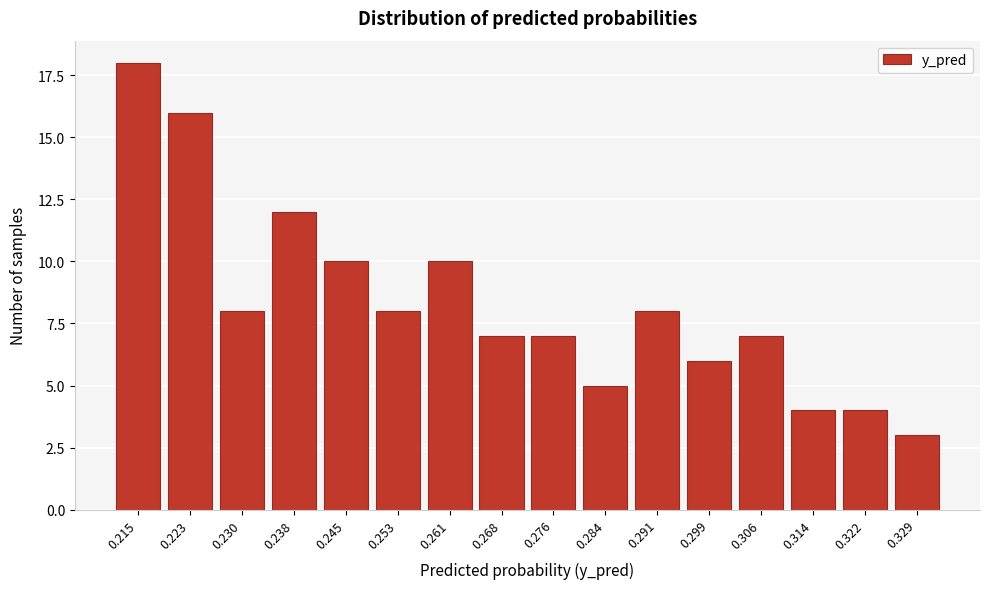

Reading left to right, list all the values displayed in this chart.

18	16	8	12	10	8	10	7	7	5	8	6	7	4	4	3